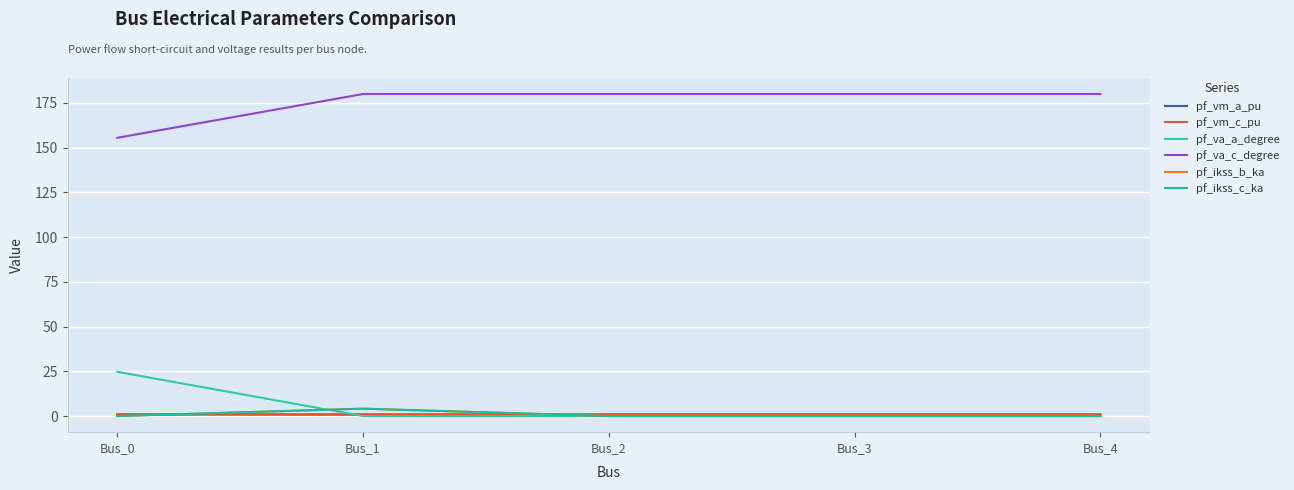

Does the chart display data point markers on the line(s)?

No